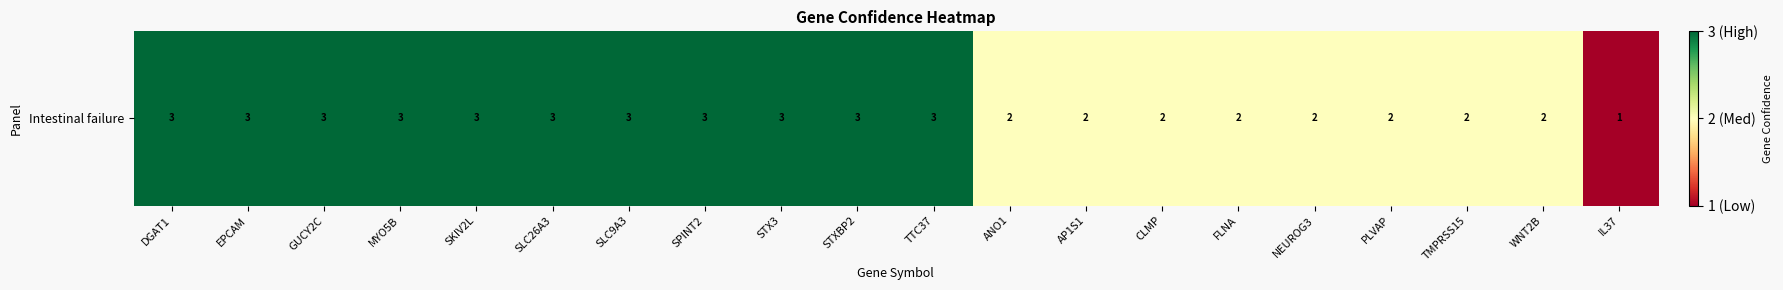

Reading left to right, extract all data points from this chart.

DGAT1=3	EPCAM=3	GUCY2C=3	MYO5B=3	SKIV2L=3	SLC26A3=3	SLC9A3=3	SPINT2=3	STX3=3	STXBP2=3	TTC37=3	ANO1=2	AP1S1=2	CLMP=2	FLNA=2	NEUROG3=2	PLVAP=2	TMPRSS15=2	WNT2B=2	IL37=1